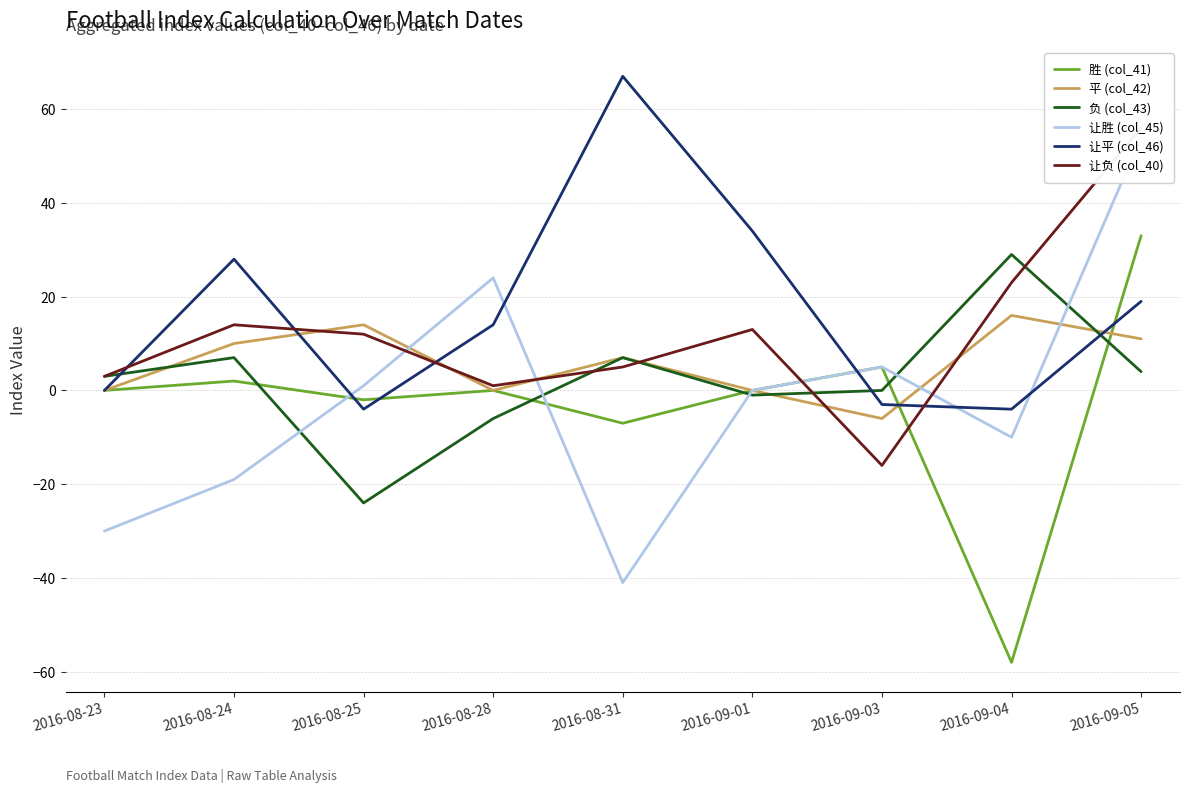

At which label does 让负 (col_40) first exceed 12?

2016-08-24